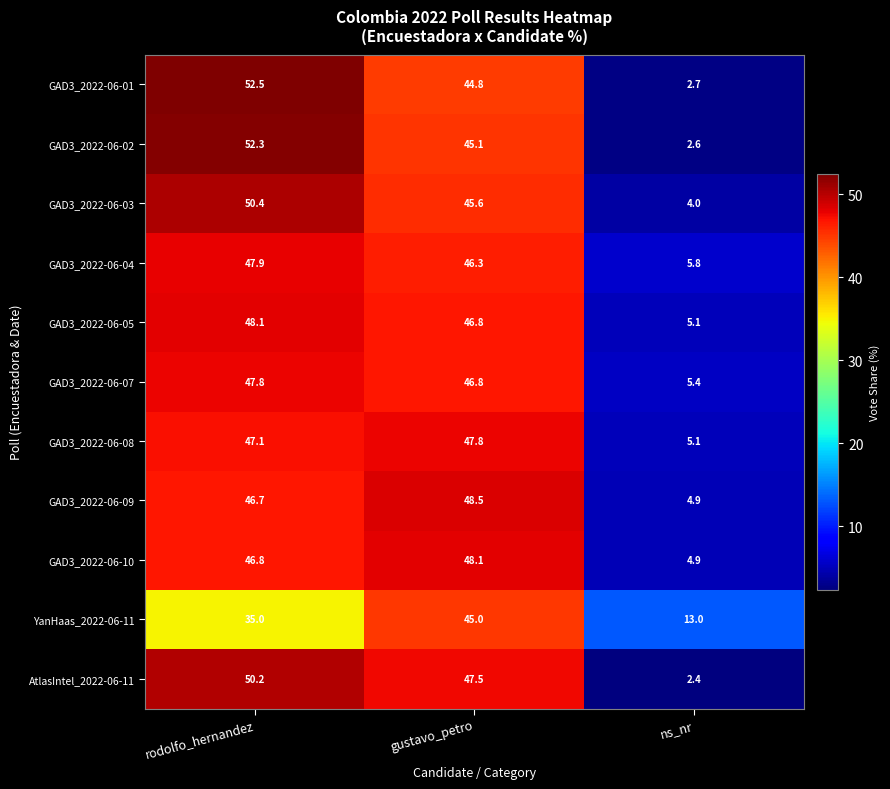

What is the sum of the GAD3_2022-06-01 values at ns_nr and rodolfo_hernandez?

55.2